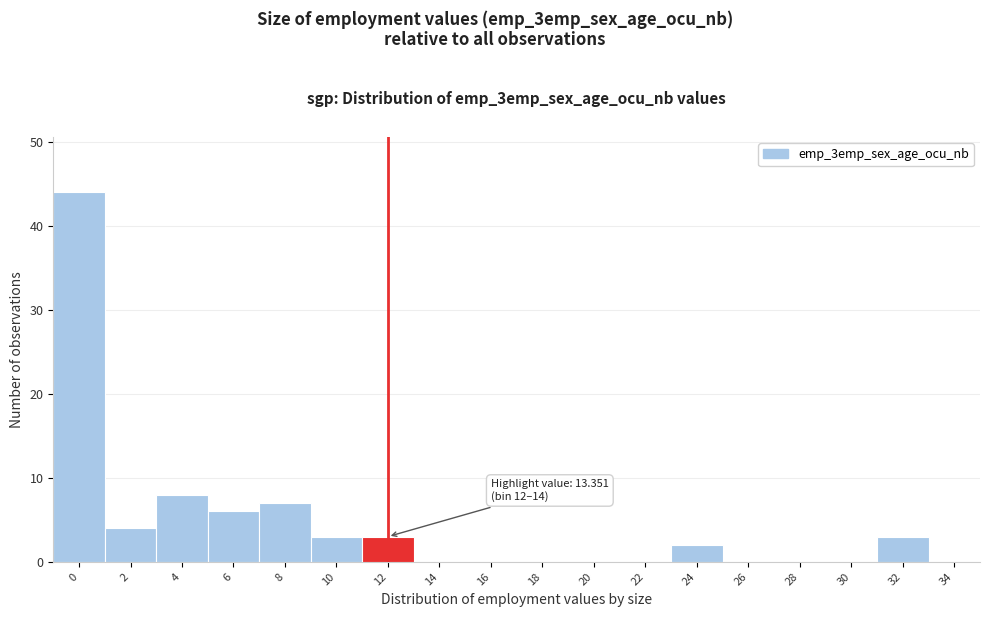

Reading left to right, what are all the values shown in this chart?

0=44	2=4	4=8	6=6	8=7	10=3	12=3	14=0	16=0	18=0	20=0	22=0	24=2	26=0	28=0	30=0	32=3	34=0